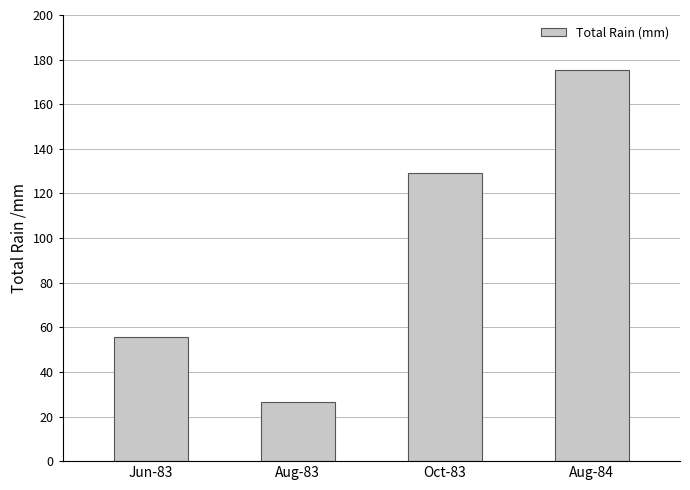

What is the greatest value displayed?

175.4